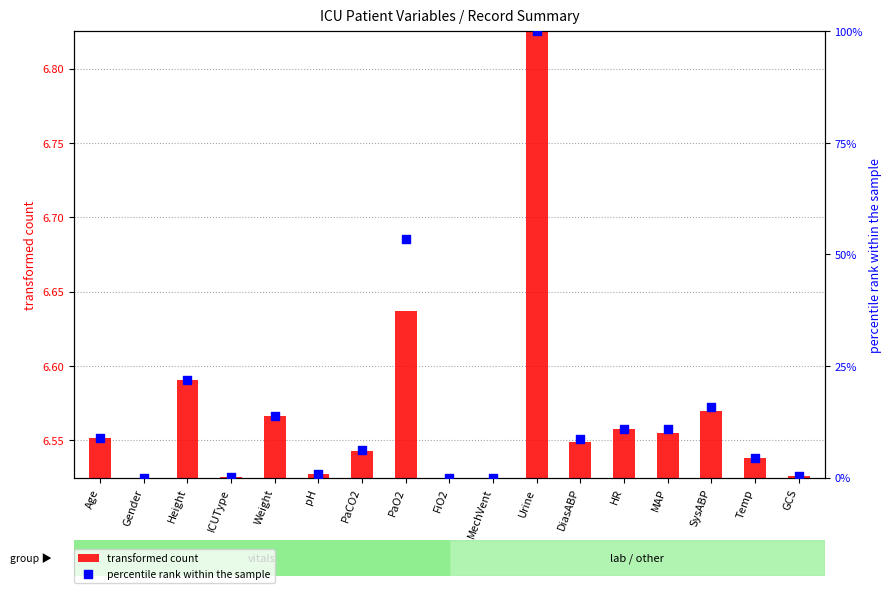

What are all the series names shown in the legend?

transformed count, percentile rank within the sample